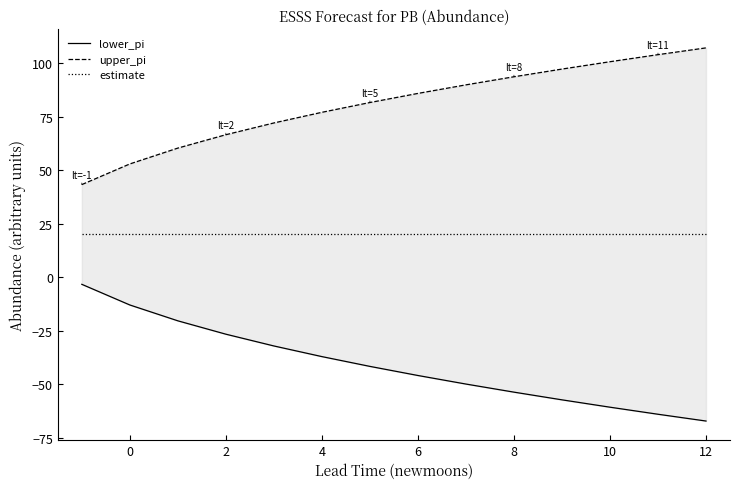

What are all the series names shown in the legend?

lower_pi, upper_pi, estimate